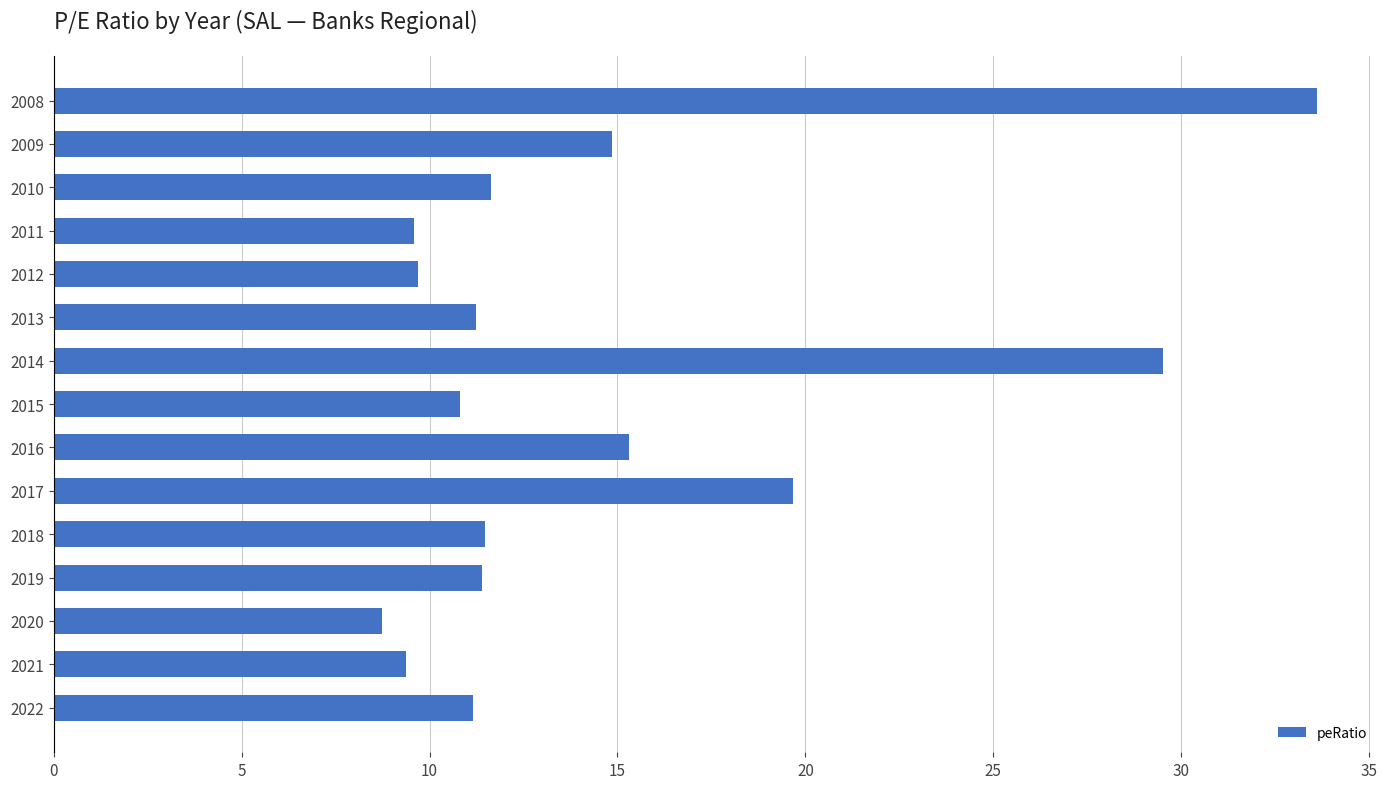

The value at 2010 is 16.8. True or false?

False